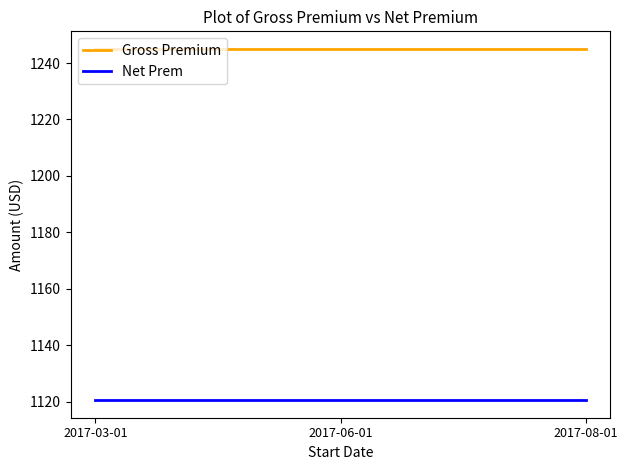

What is the sum of all Gross Premium values?

3735.0